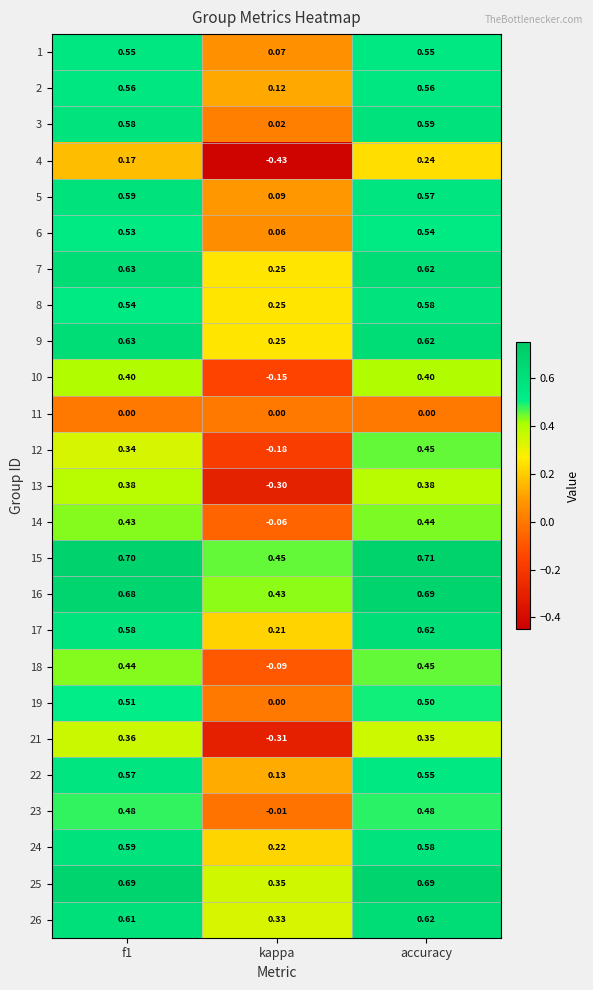

Which series has the largest total across all categories?

15